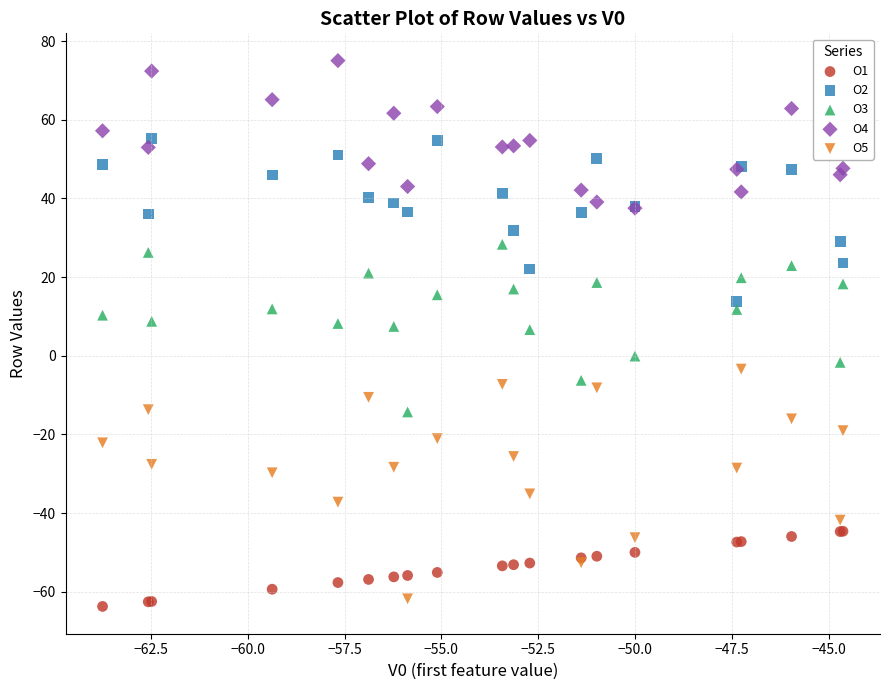

Which series contains the highest Y value?

O4